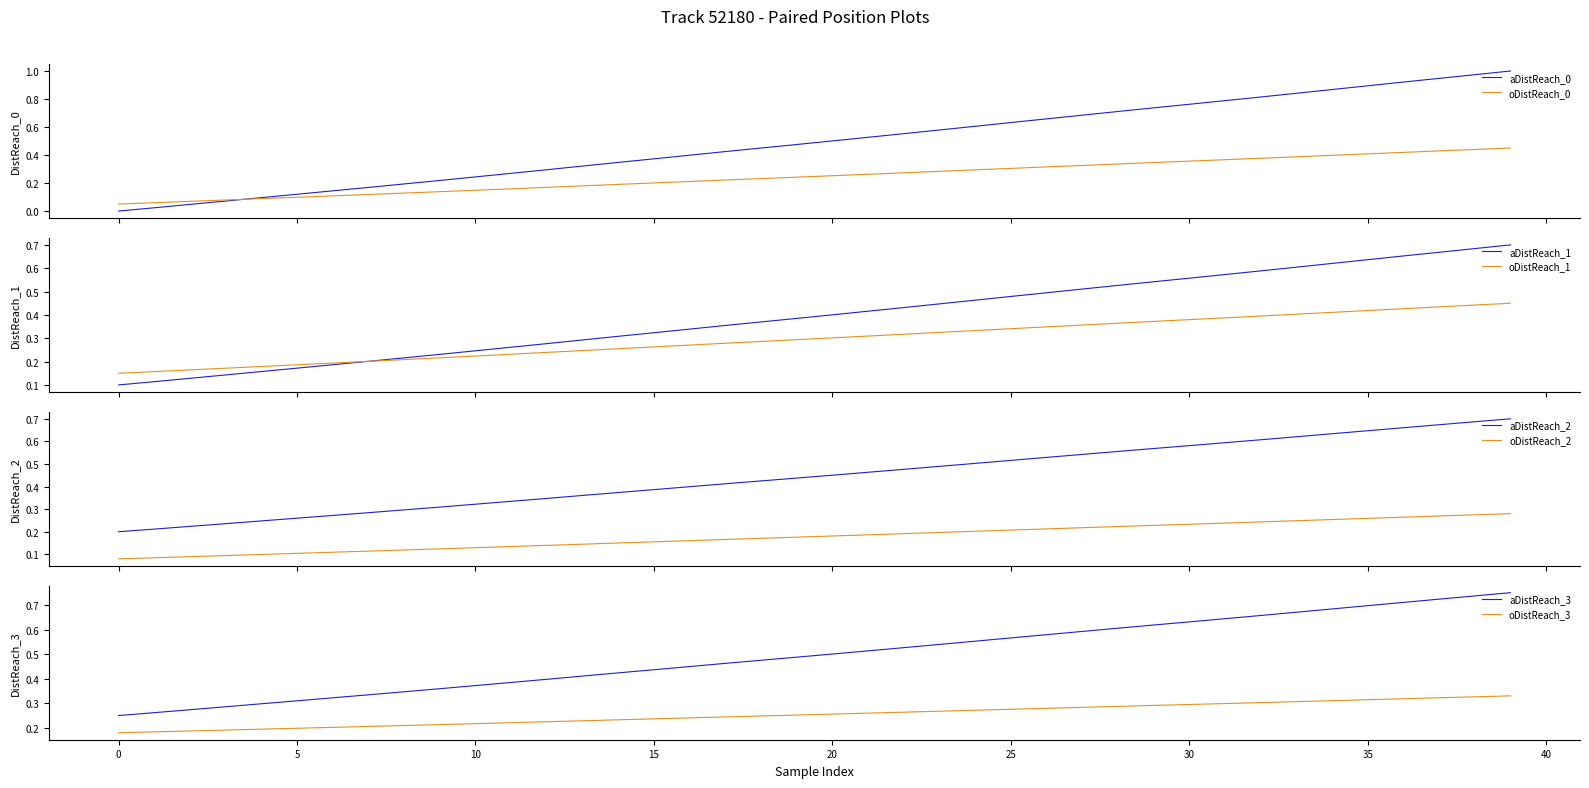

True or false: aDistReach_3 and oDistReach_3 intersect in this chart.

False